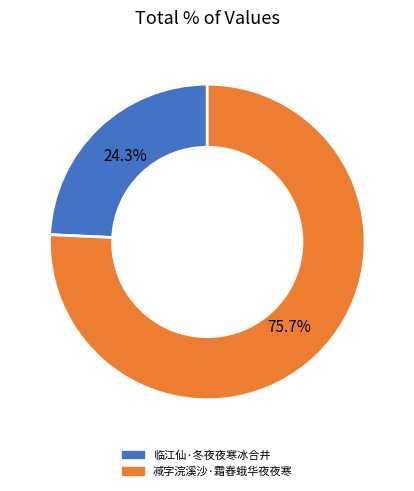

What percentage is the 临江仙·冬夜夜寒冰合井 slice, to the nearest percent?

24%